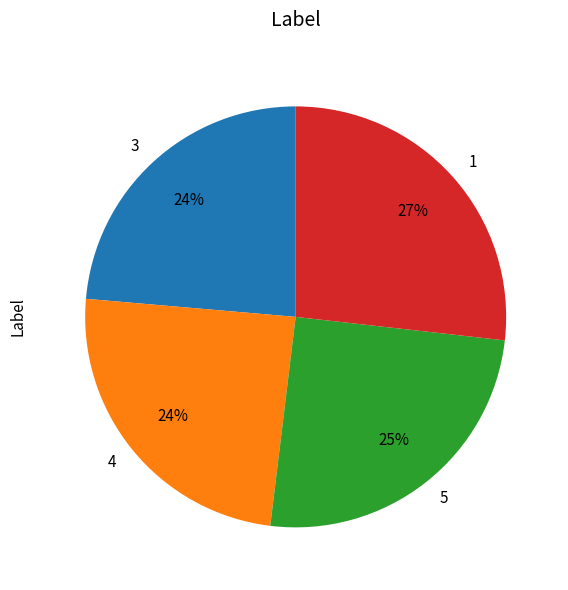

Which slice is the largest?

1